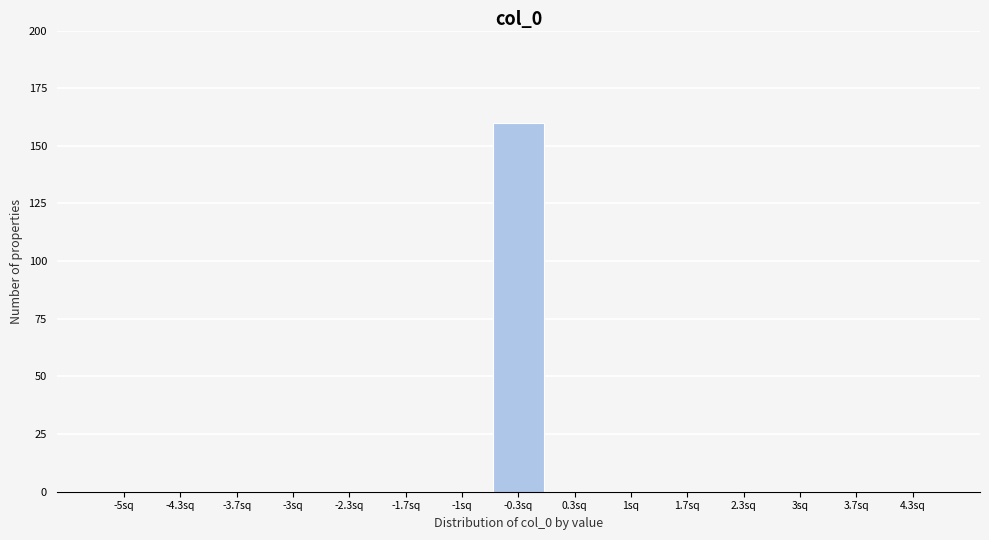

Reading left to right, what are all the values shown in this chart?

-5sq=0	-4.3sq=0	-3.7sq=0	-3sq=0	-2.3sq=0	-1.7sq=0	-1sq=0	-0.3sq=160	0.3sq=0	1sq=0	1.7sq=0	2.3sq=0	3sq=0	3.7sq=0	4.3sq=0